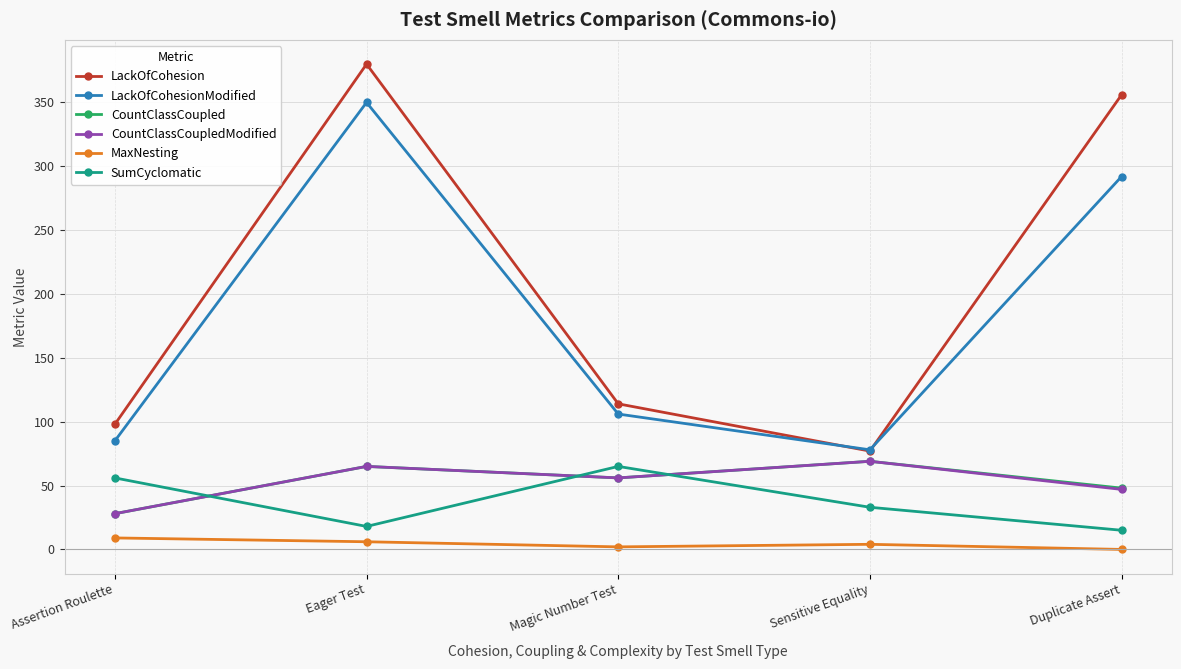

How many lines are shown in the chart?

6